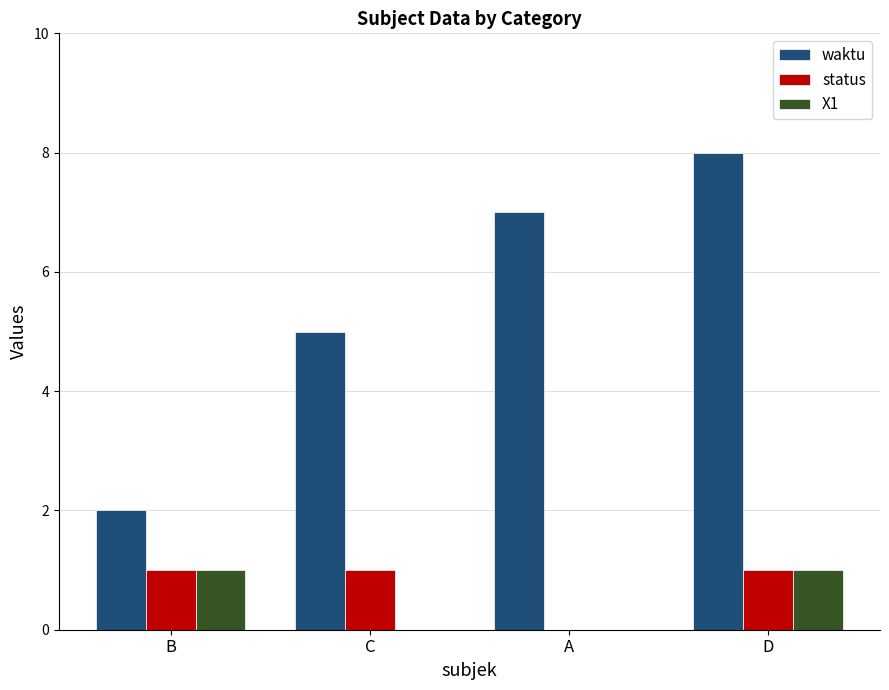

Is the value of waktu at C greater than the value of status at D?

Yes